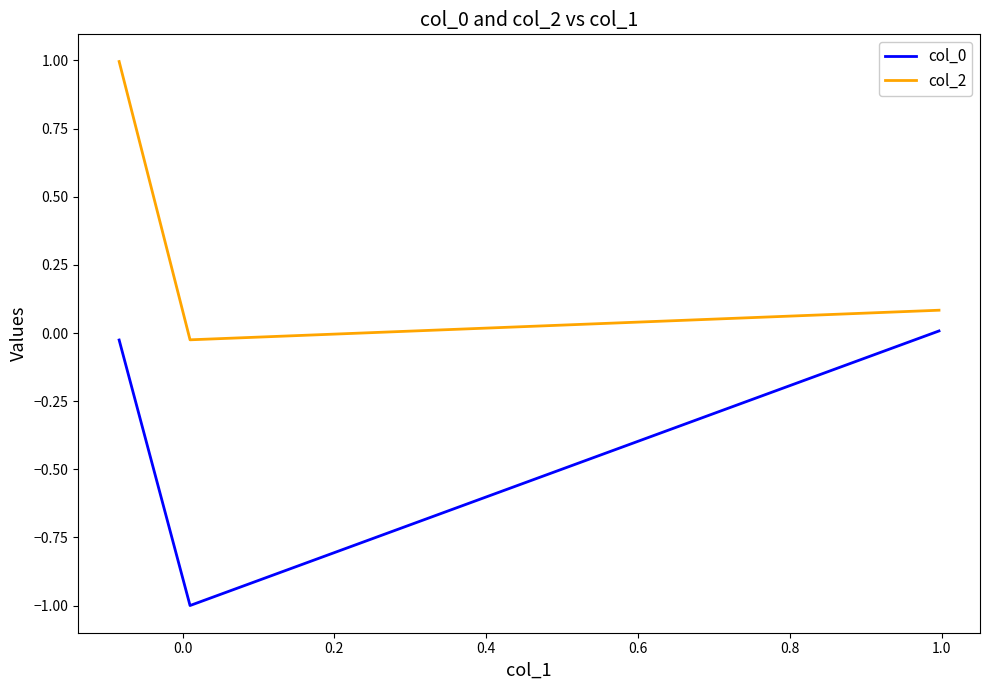

What is the total value across all series at 0.0?

-1.0